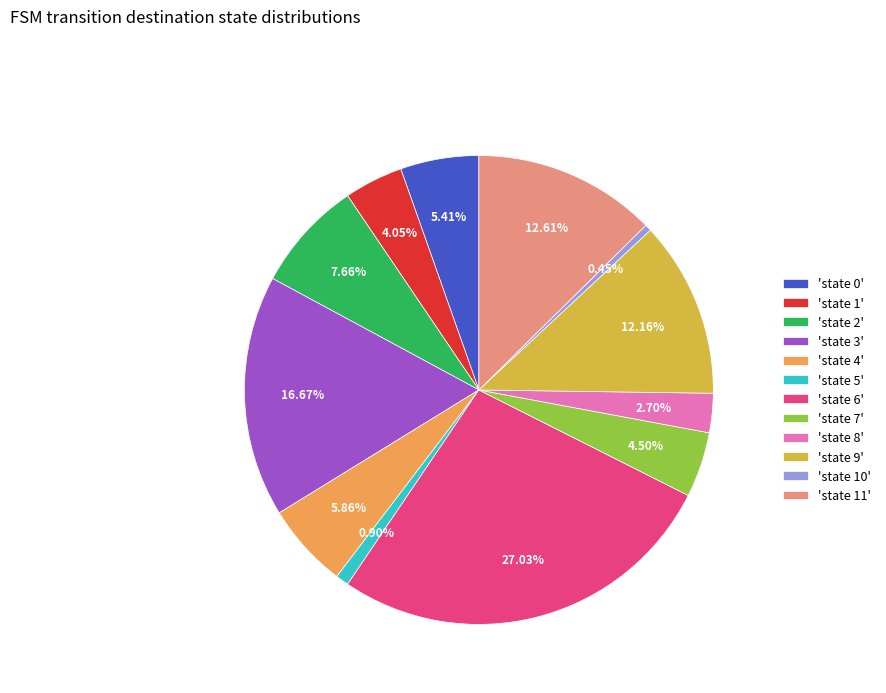

Do 'state 6' and 'state 5' together represent more than half of the pie?

No